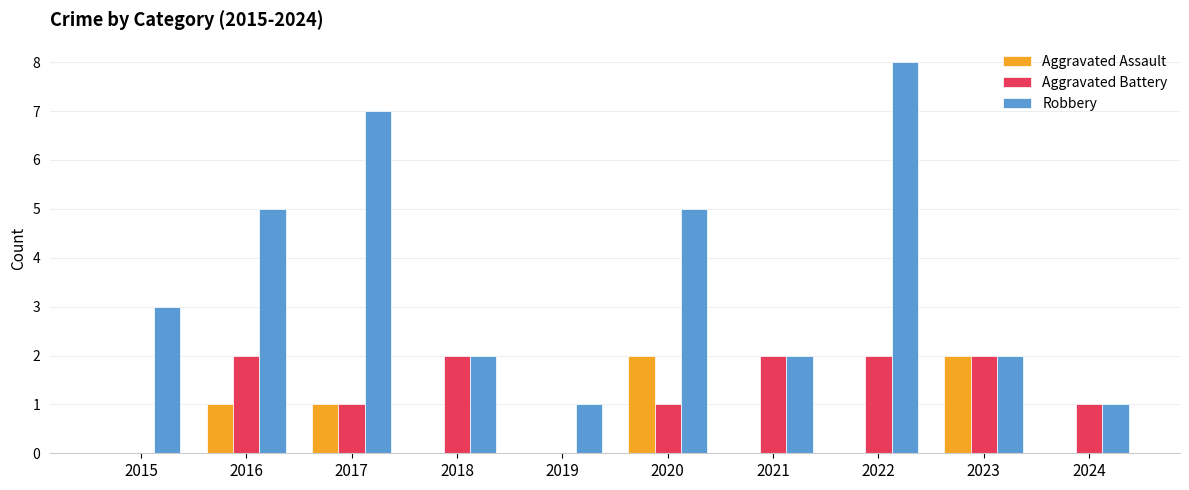

The Robbery series shows 2 at 2018. True or false?

True